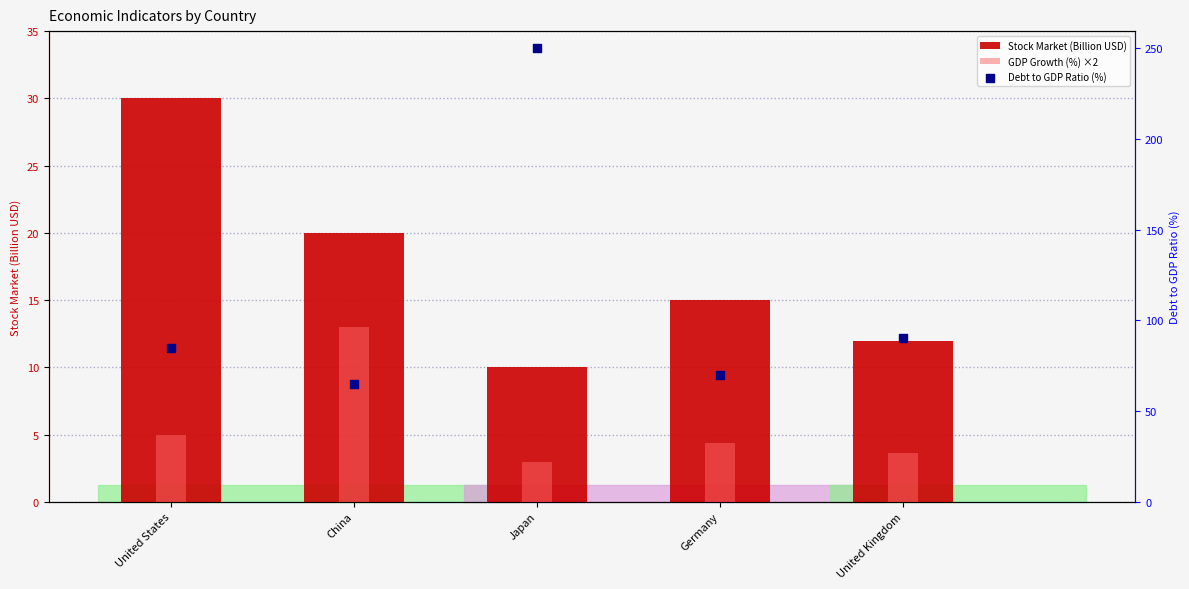

Which series has the widest spread of Y values?

Debt to GDP Ratio (%)